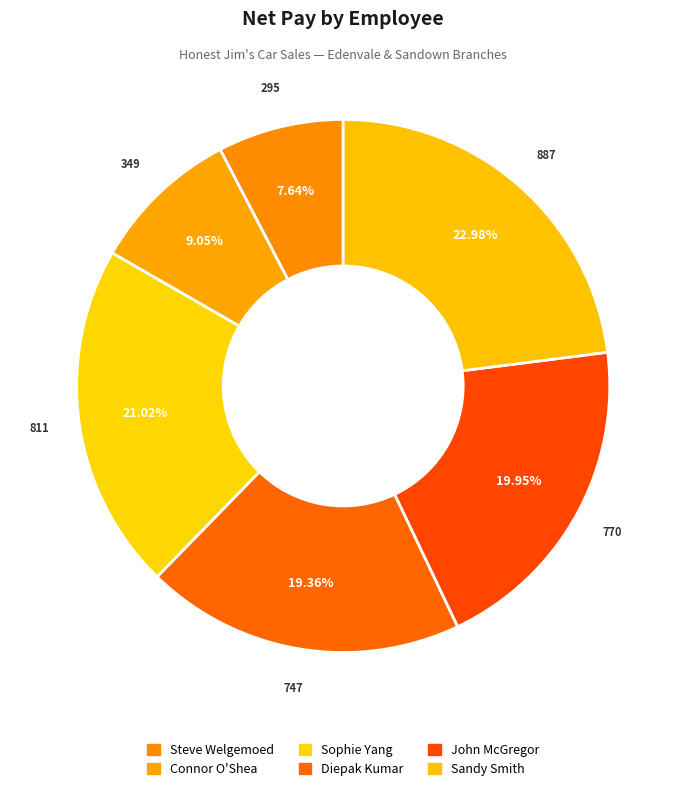

Is the sum of Sophie Yang and Connor O'Shea greater than half?

No